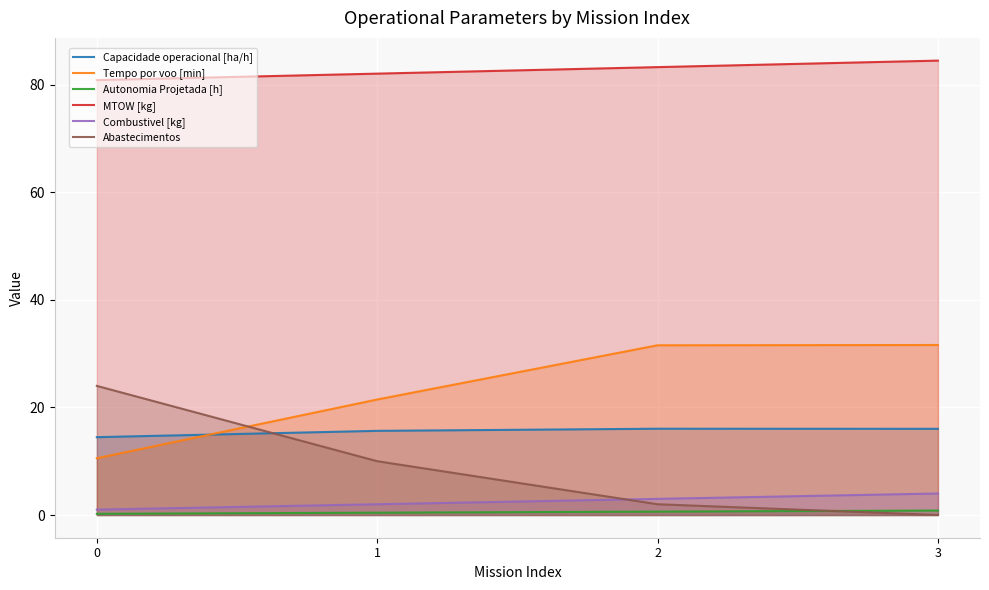

Reading right to left, transcribe all the data shown in this chart.

Capacidade operacional [ha/h]: 16.0	16.0	15.6	14.5
Tempo por voo [min]: 31.6	31.6	21.5	10.6
Autonomia Projetada [h]: 0.8	0.6	0.4	0.2
MTOW [kg]: 84.5	83.2	82.0	80.8
Combustivel [kg]: 4.0	3.0	2.0	1.0
Abastecimentos: 0.0	2.0	10.0	24.0